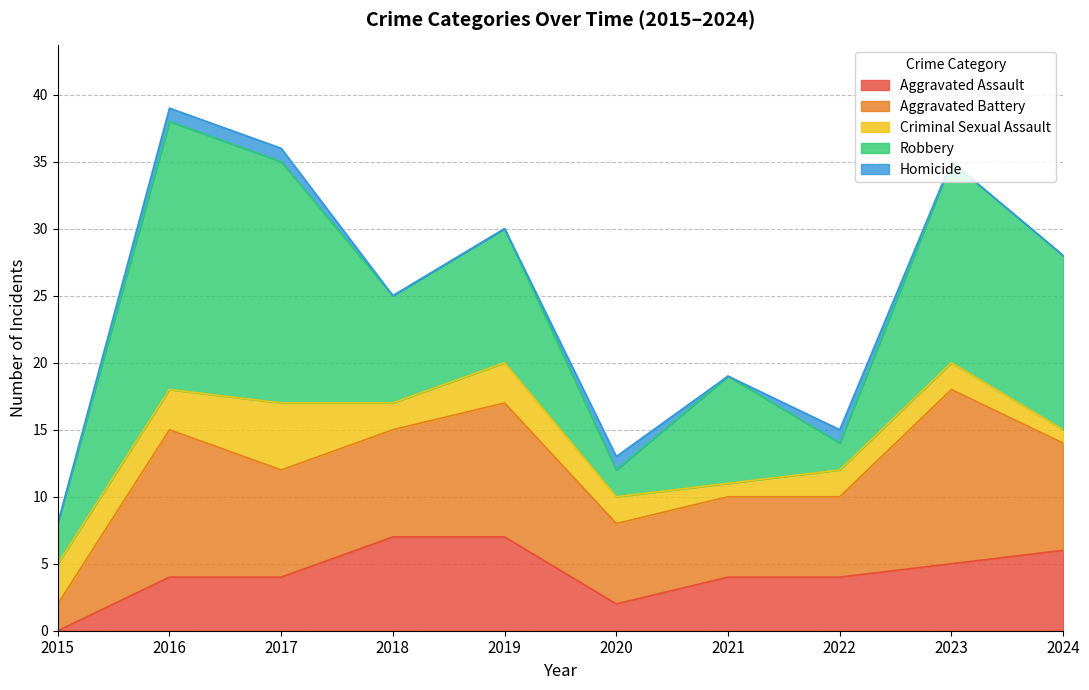

What is the difference between the second highest and second lowest values in the Robbery series?

16